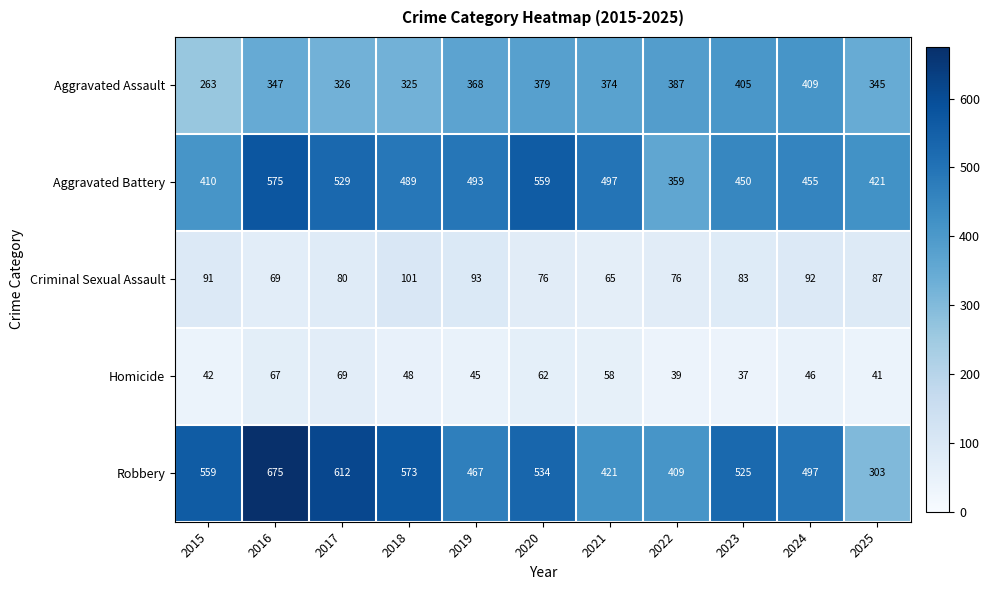

What is the difference between the Robbery values at 2016 and 2019?

208